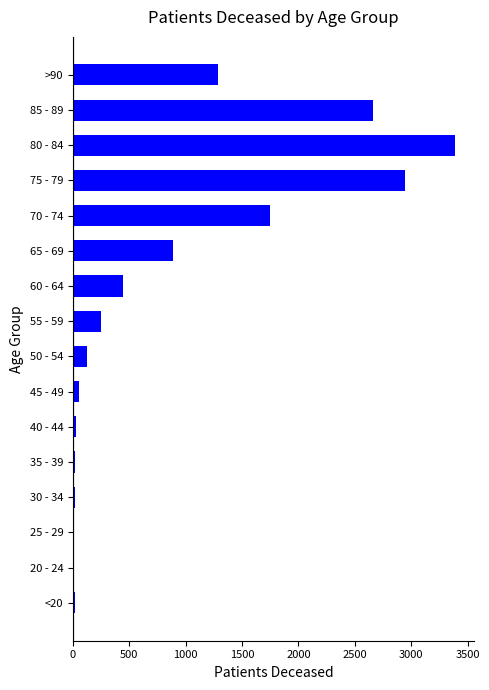

What is the greatest value displayed?

3389